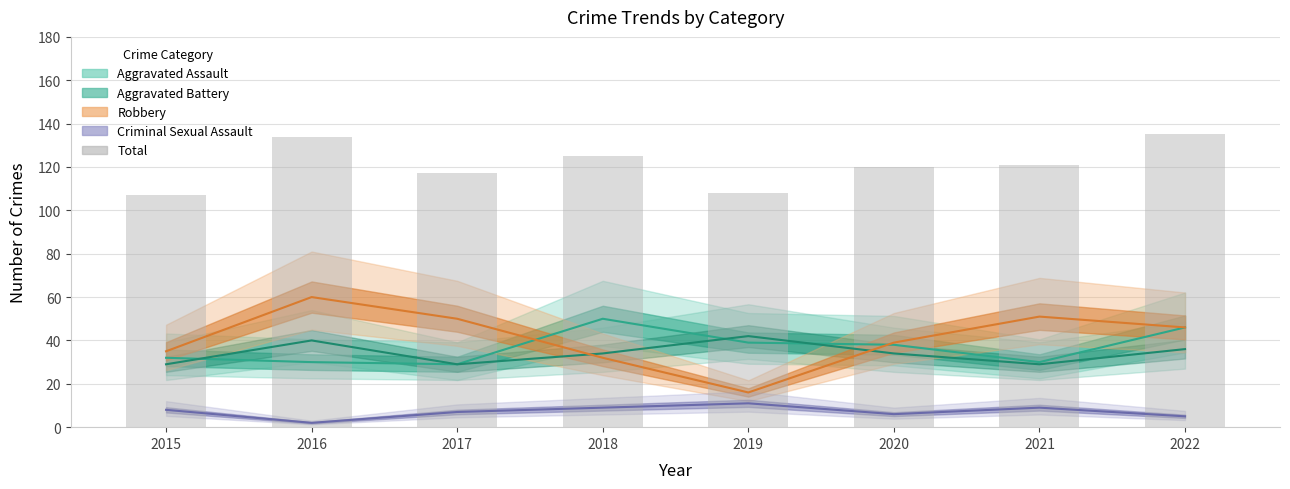

How many bars are there in total?

8